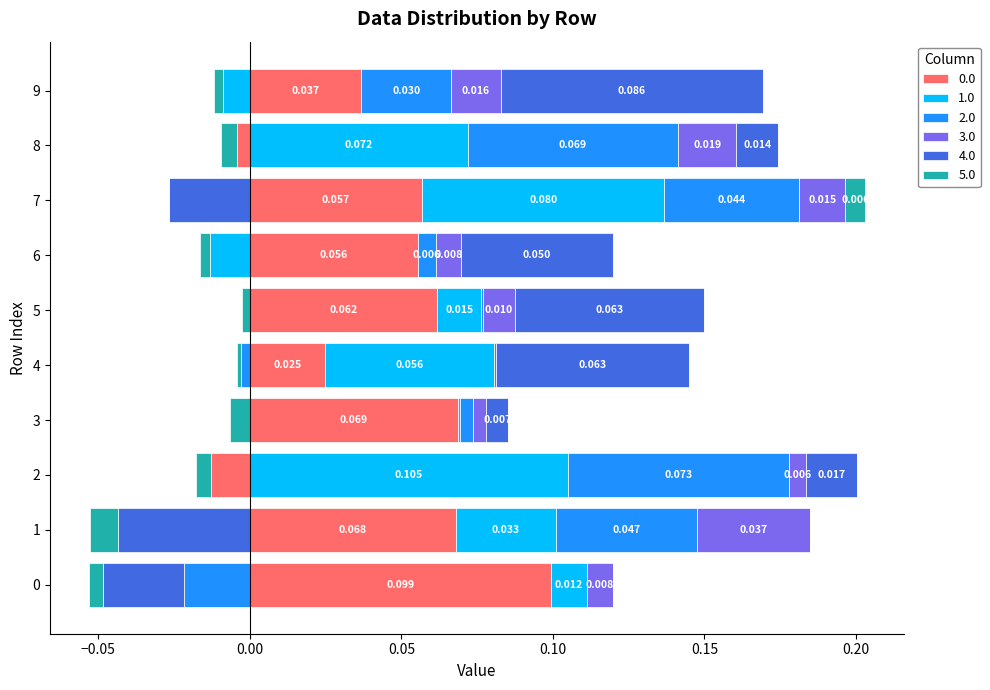

What is the difference between the maximum and second lowest values in the 2 series?

0.1